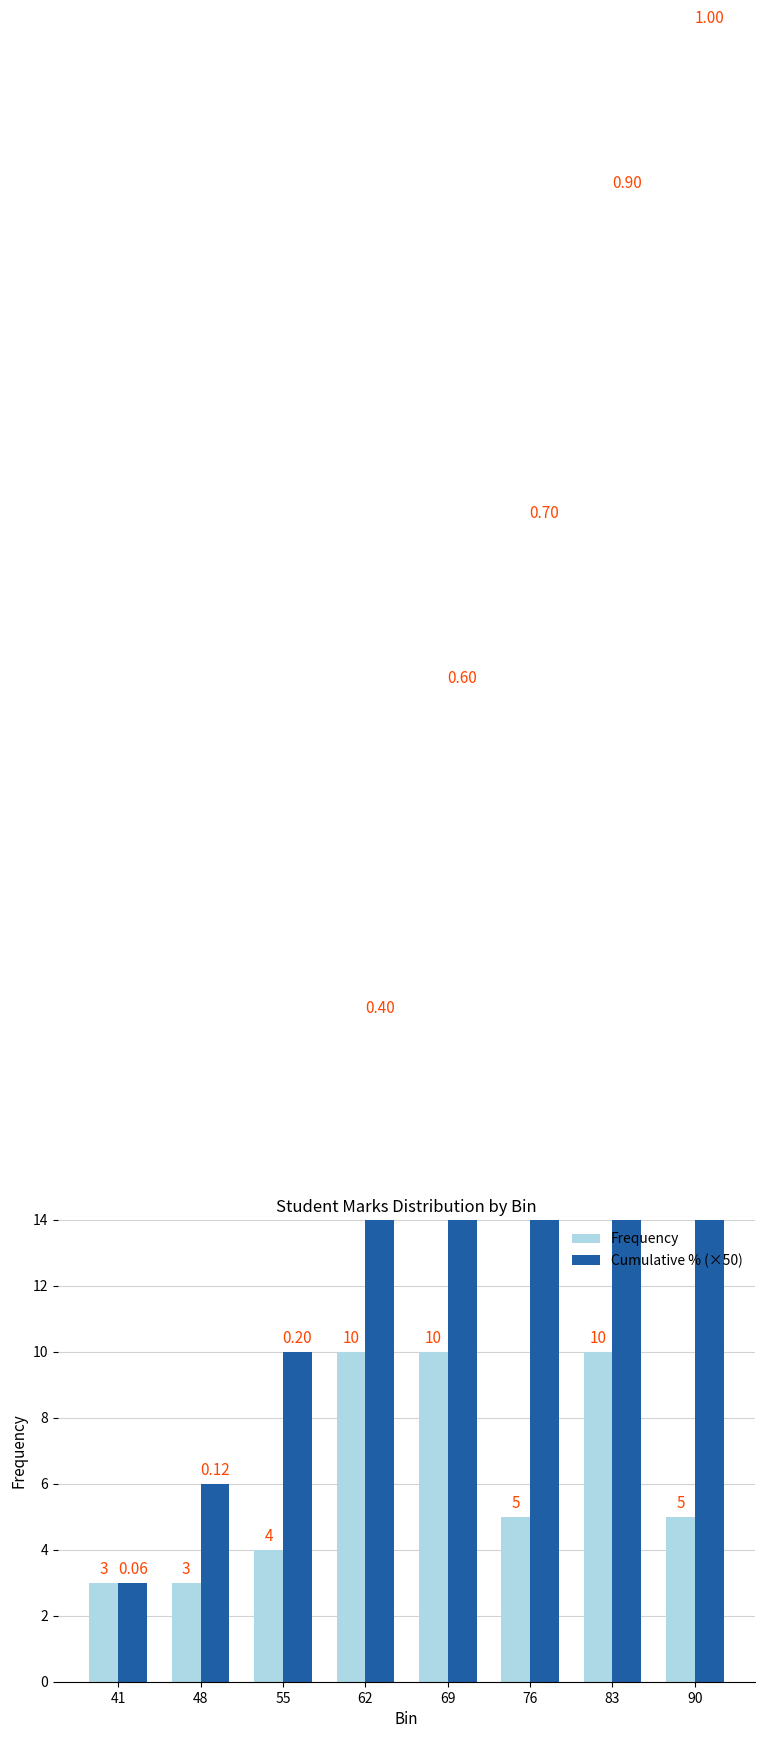

Rank the series at 55 from lowest to highest value.

Frequency, Cumulative % (×50)